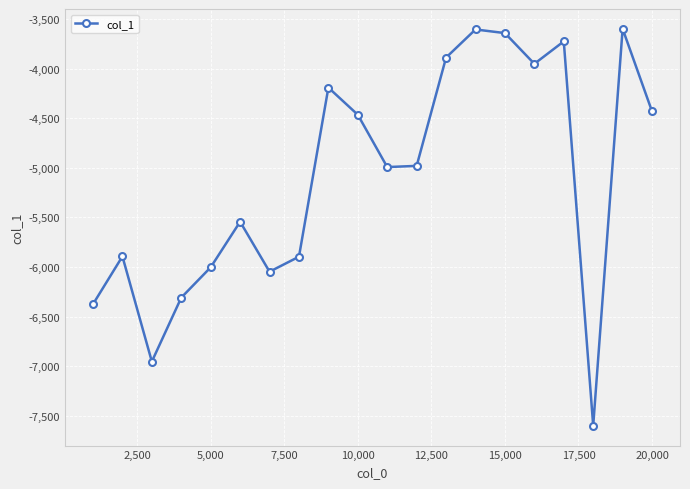

How many points are higher than both their immediate neighbors (excluding endpoints)?

6